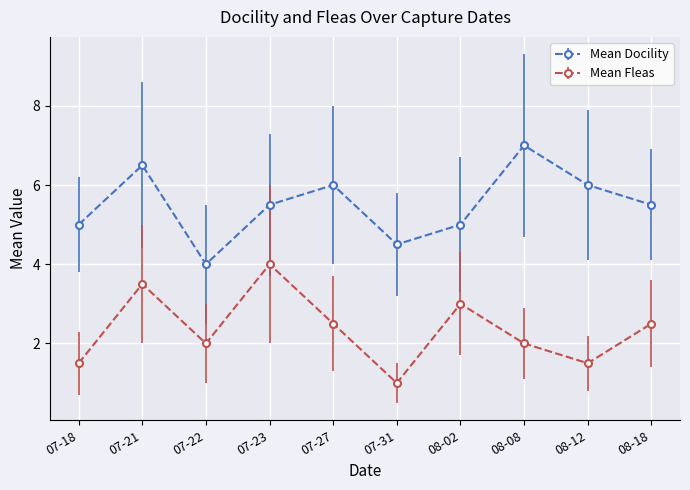

Rank the series by their average value, from highest to lowest.

Mean Docility, Mean Fleas